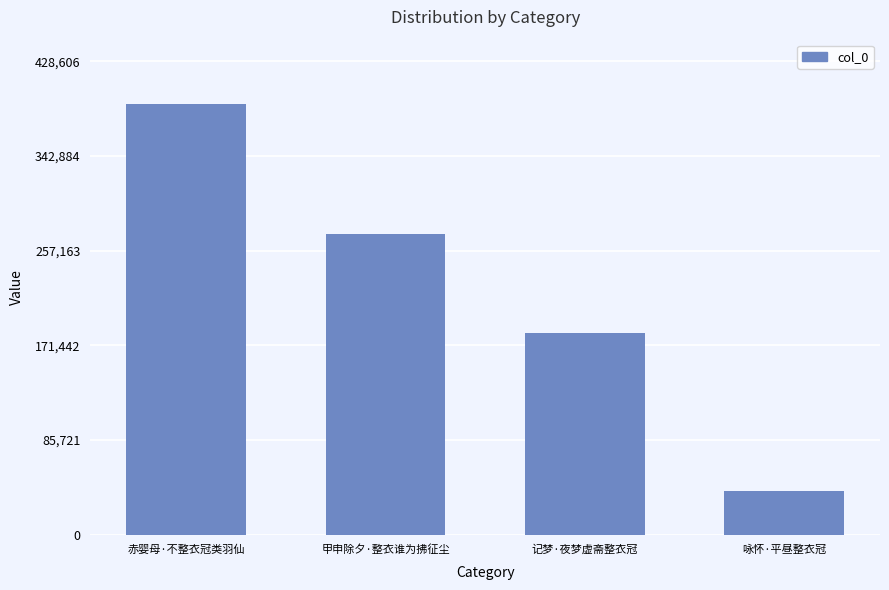

True or false: the data shows 95413 at 赤婴母·不整衣冠类羽仙.

False